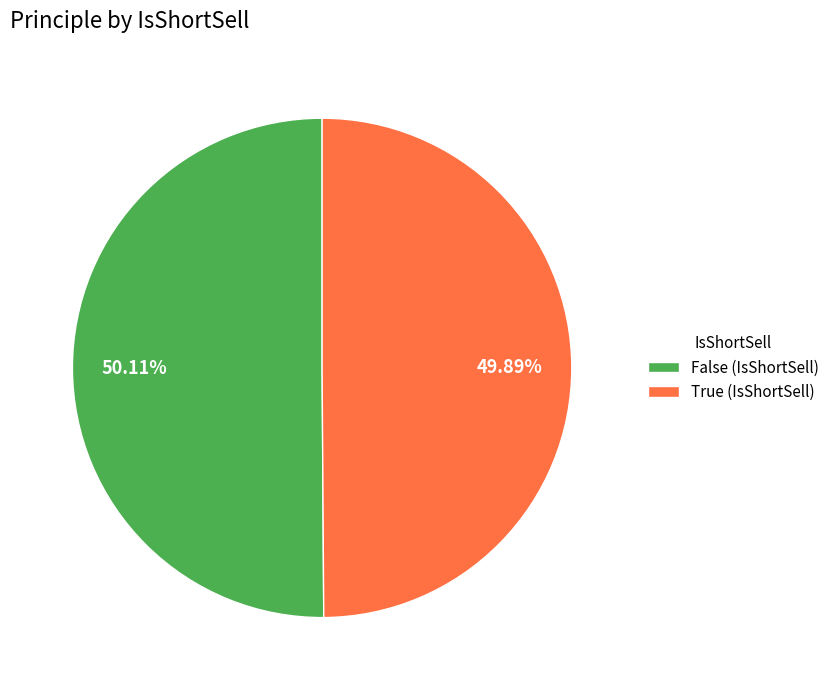

Combined, do False and True account for over 50%?

Yes